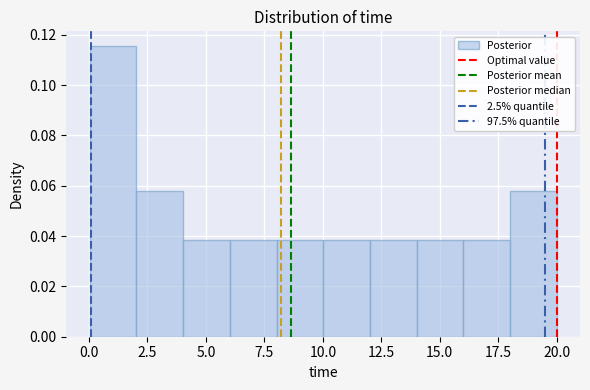

Around what value on the x-axis is the tallest bar? Give the approximate position of its centre, as read against the axis.

1.0